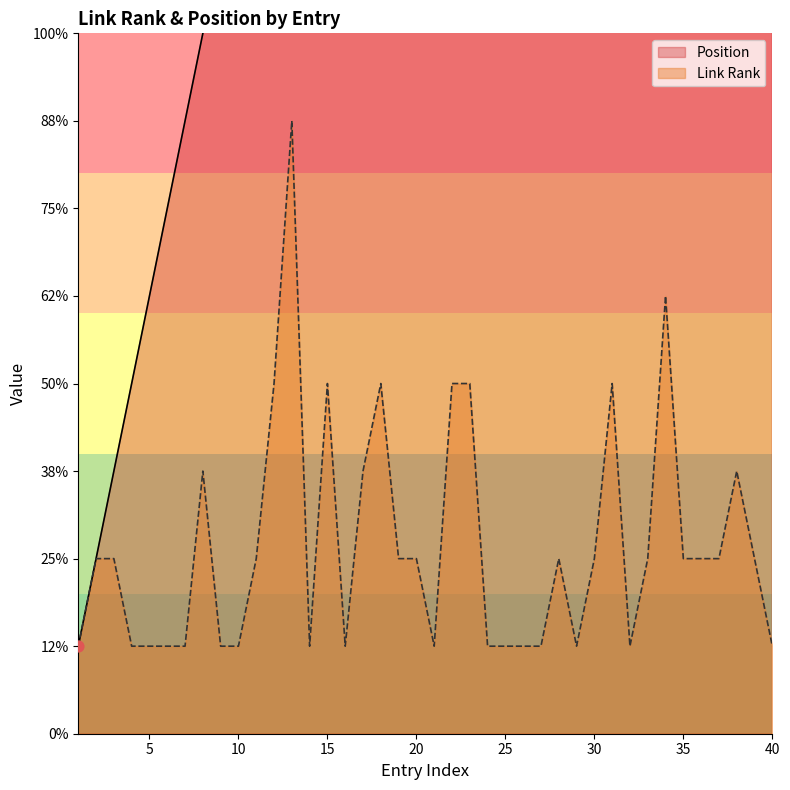

Which series reaches the minimum Y coordinate?

Link Rank